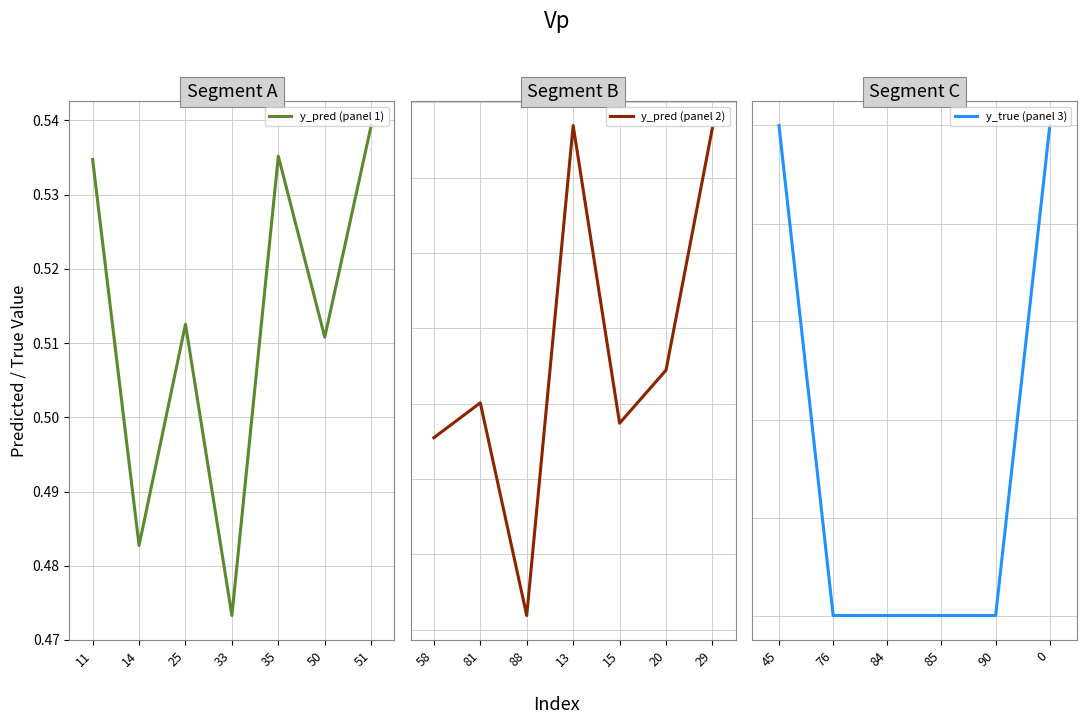

True or false: y_pred (panel 1) has a value of 0.2 at 11.

False